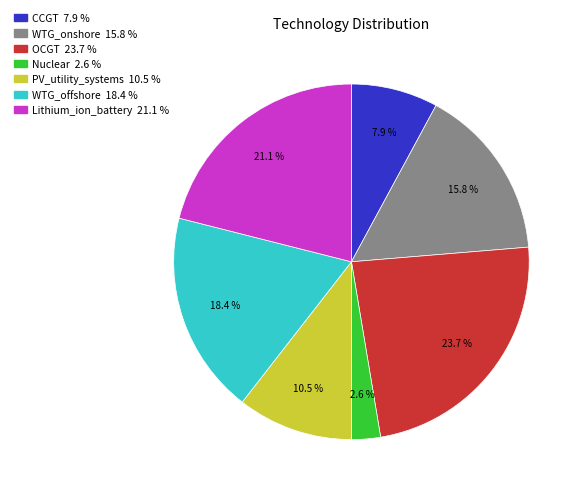

How much of the chart is everything except Nuclear?

97.4%